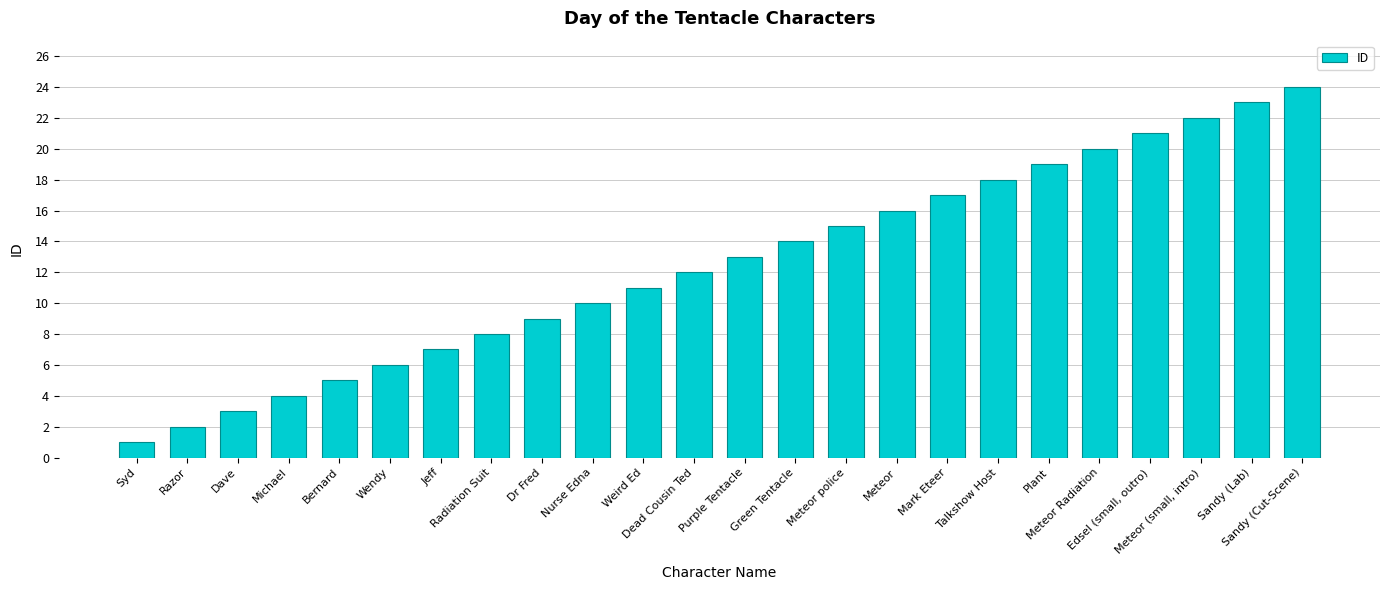

Between Meteor police and Talkshow Host, which is larger?

Talkshow Host